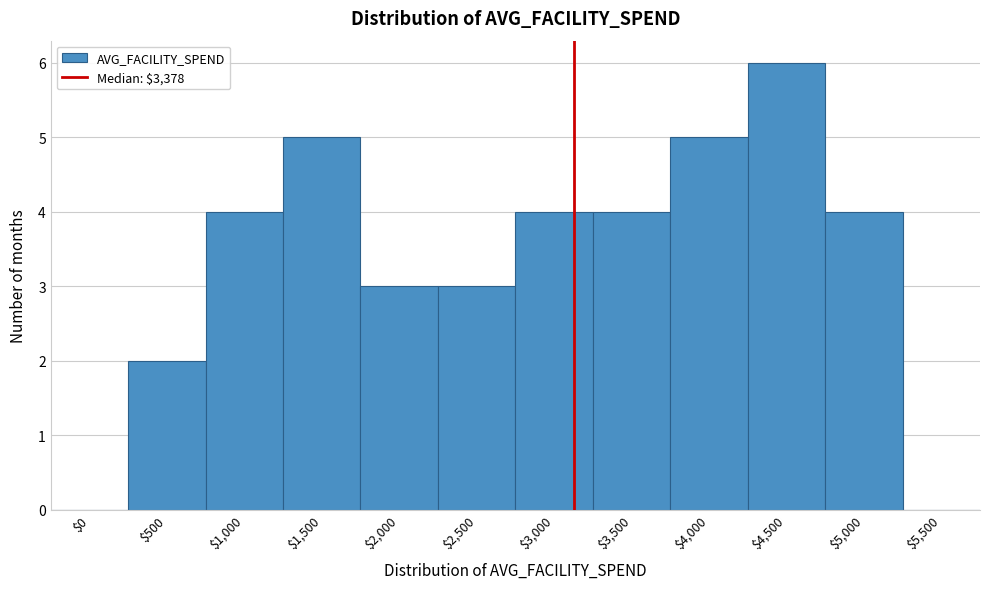

Which label corresponds to the largest value in the chart?

$4,500